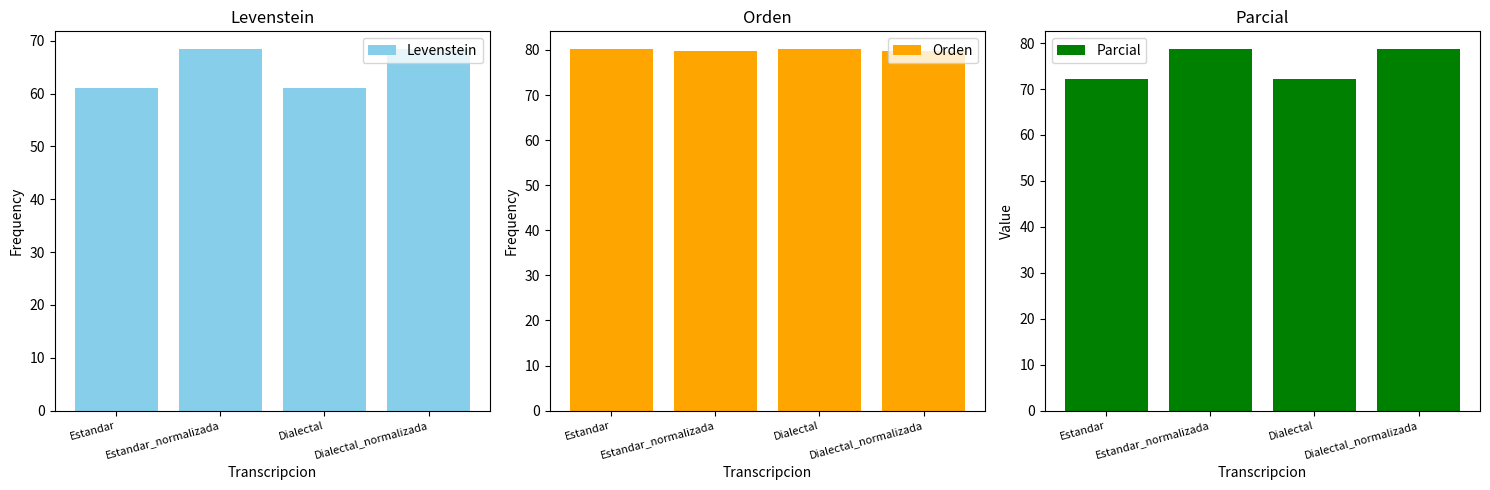

What is the sum of all Parcial values?

301.6